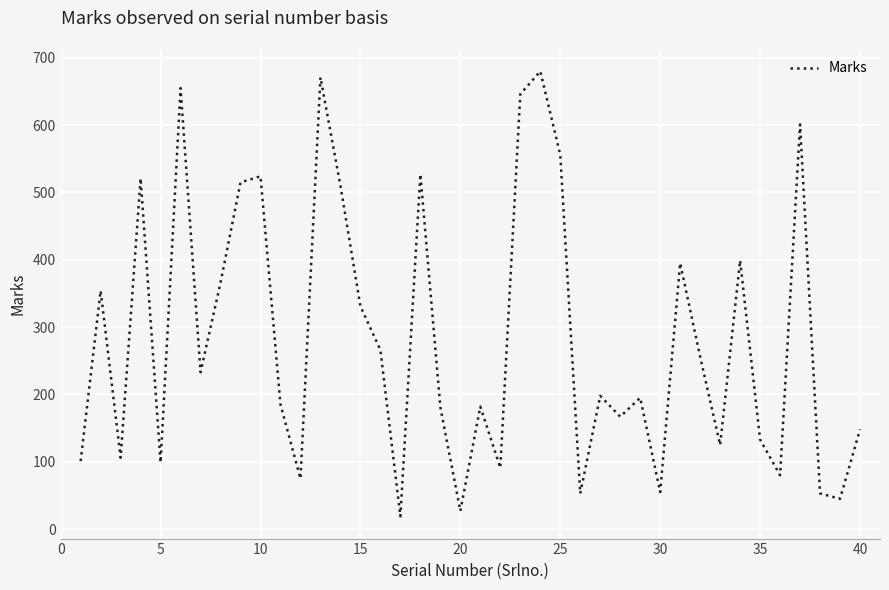

What is the greatest value displayed?

680